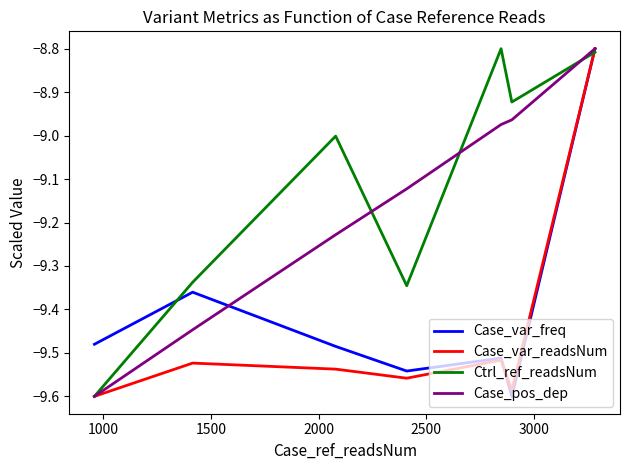

Which series has the largest total across all categories?

Ctrl_ref_readsNum